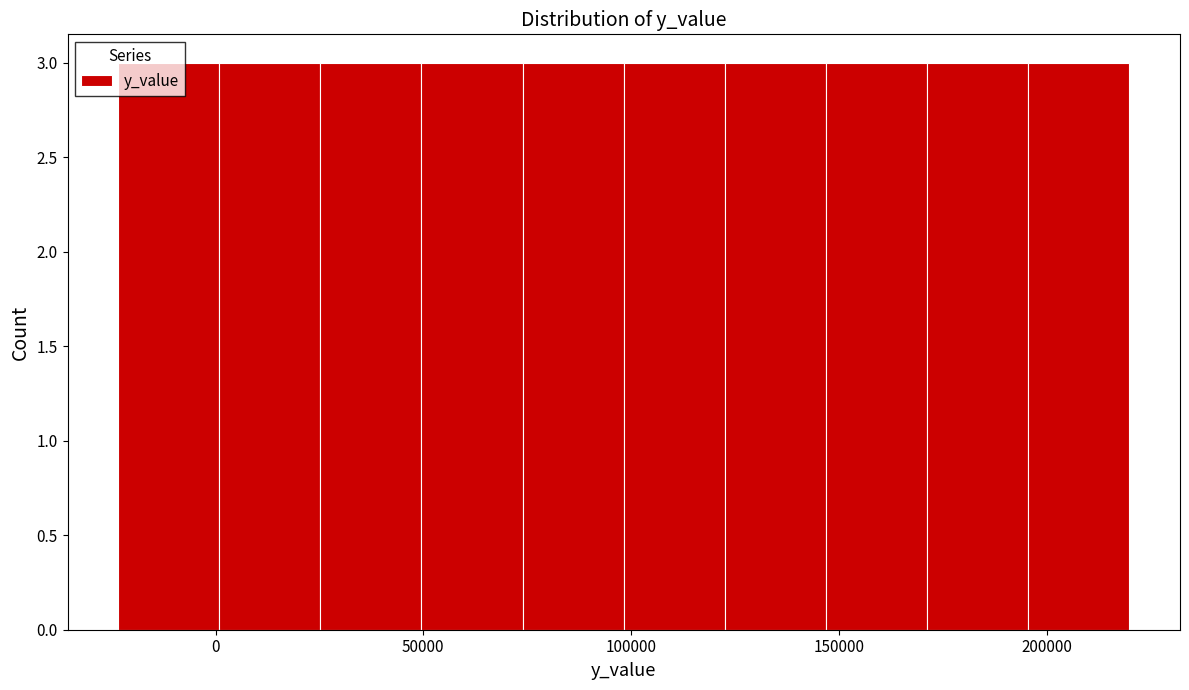

How tall is the bar that spans 145000 to 170000 on the x-axis? Neither the bar edges nor the heights are printed on the chart, so give them approximately, as read against the axes.

3